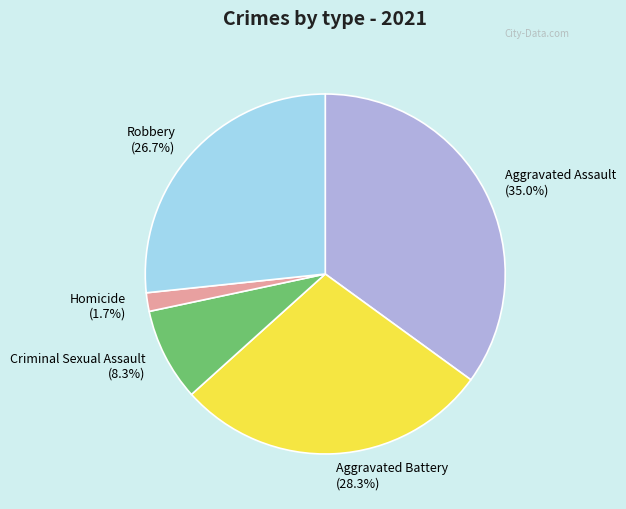

Which category has the smallest portion of the pie?

Homicide